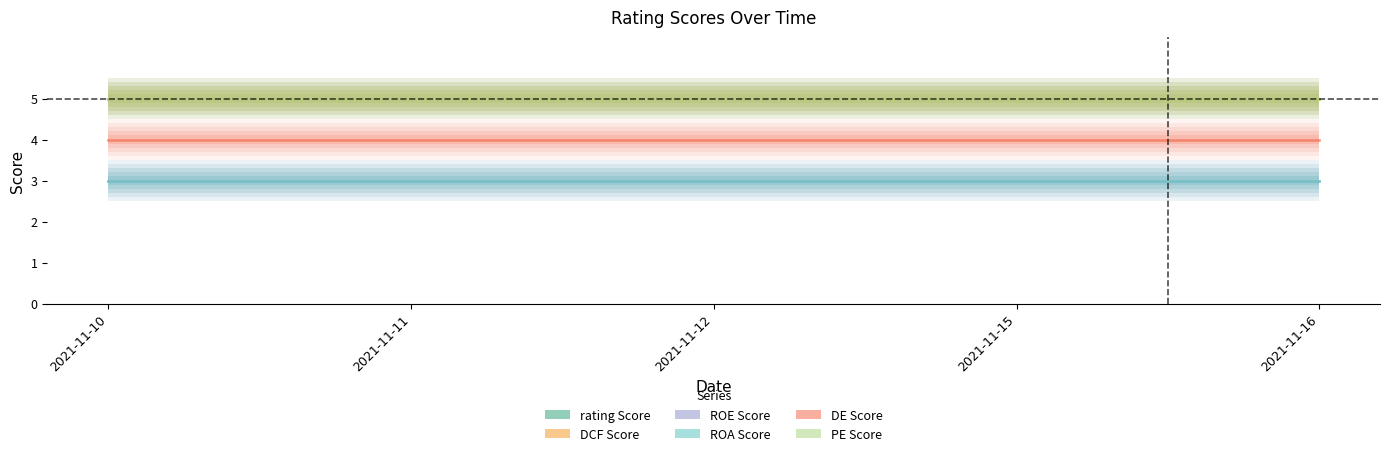

Reading left to right, what are all the values shown in this chart?

ratingScore: 5	5	5	5	5
ratingDetailsDCFScore: 5	5	5	5	5
ratingDetailsROEScore: 3	3	3	3	3
ratingDetailsROAScore: 3	3	3	3	3
ratingDetailsDEScore: 4	4	4	4	4
ratingDetailsPEScore: 5	5	5	5	5